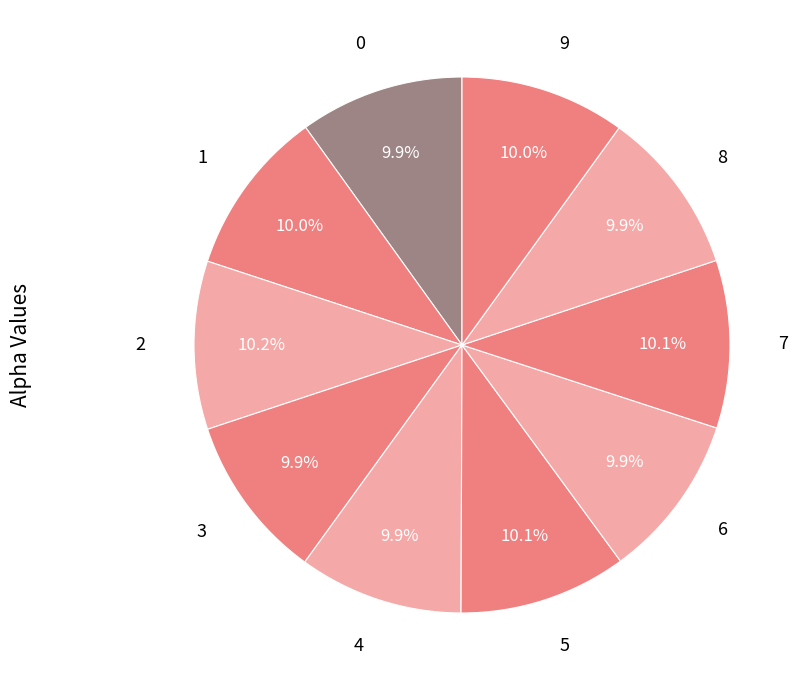

Combined, do 1 and 0 account for over 50%?

No